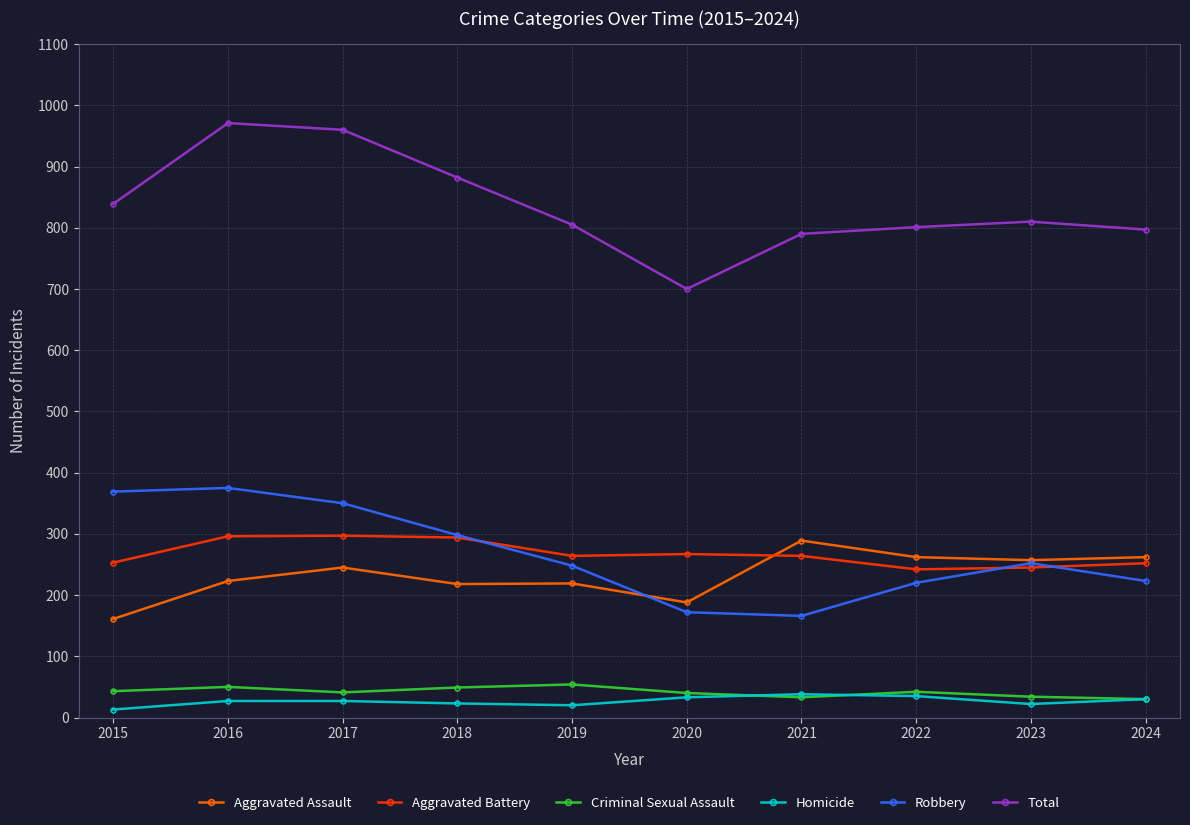

What is the difference between the Total values at 2019 and 2018?

77